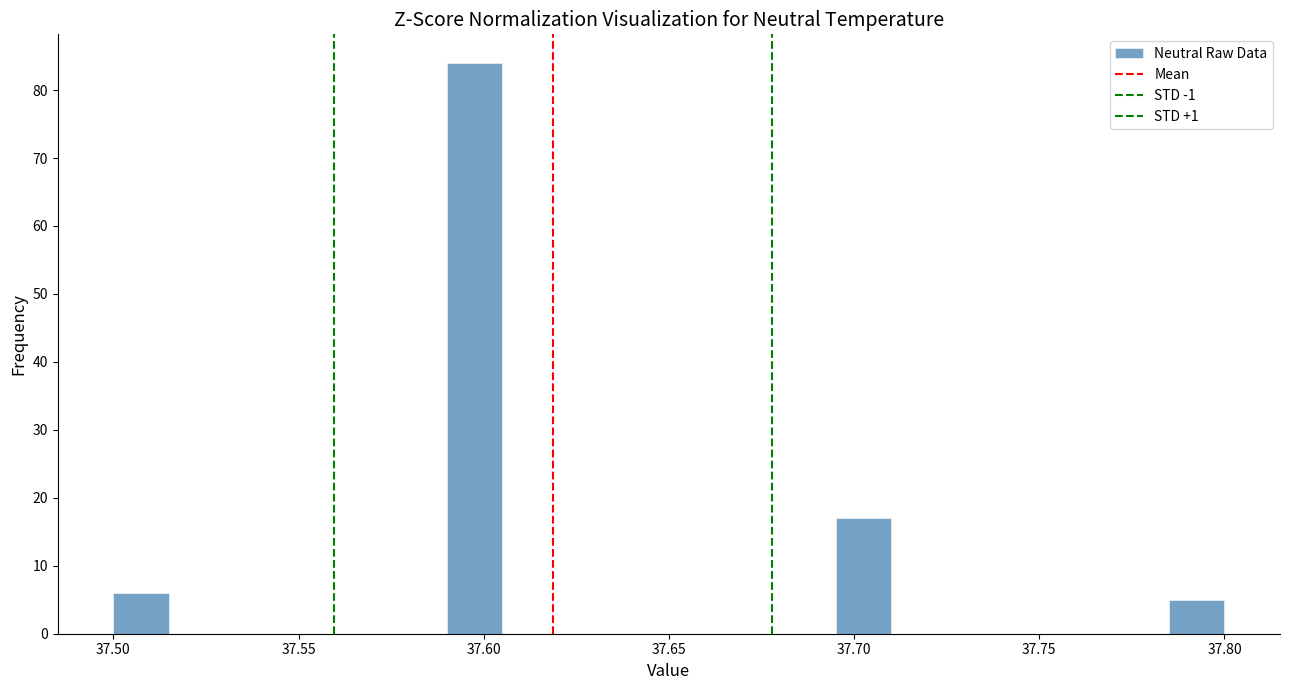

Around what value on the x-axis is the tallest bar? Give the approximate position of its centre, as read against the axis.

37.600